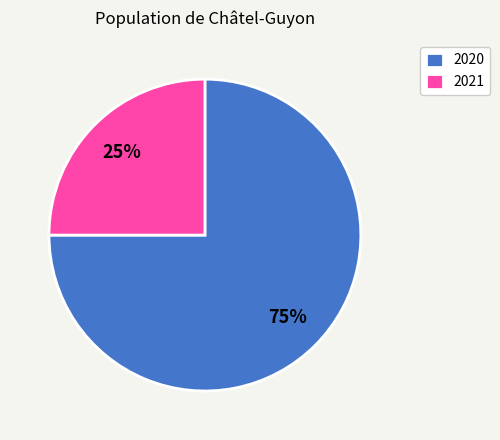

Does 2020 account for over 50% of the chart?

Yes